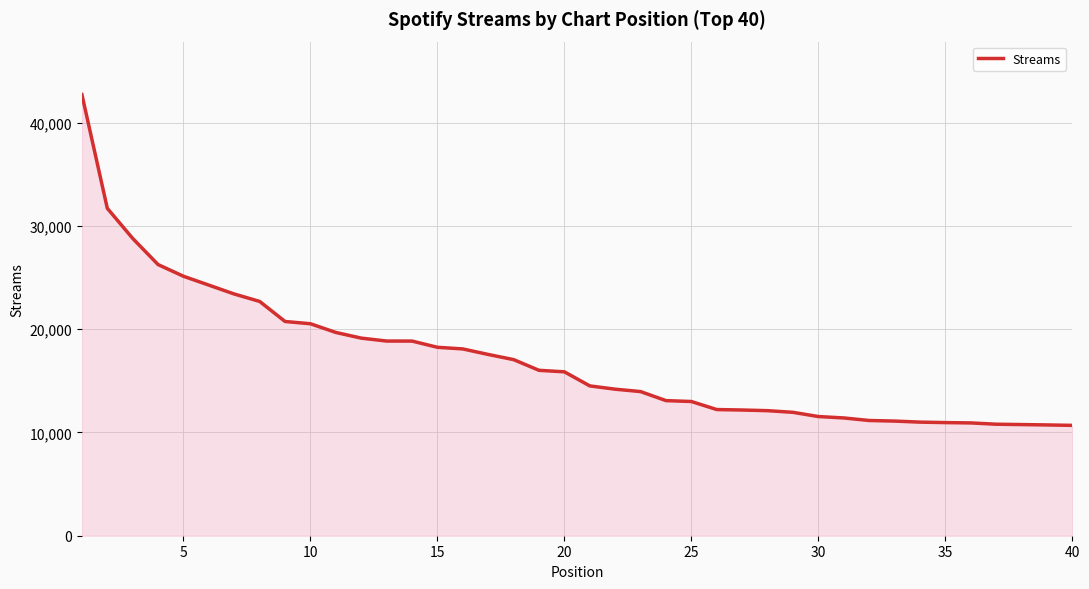

What is the maximum value shown in the chart?

42713